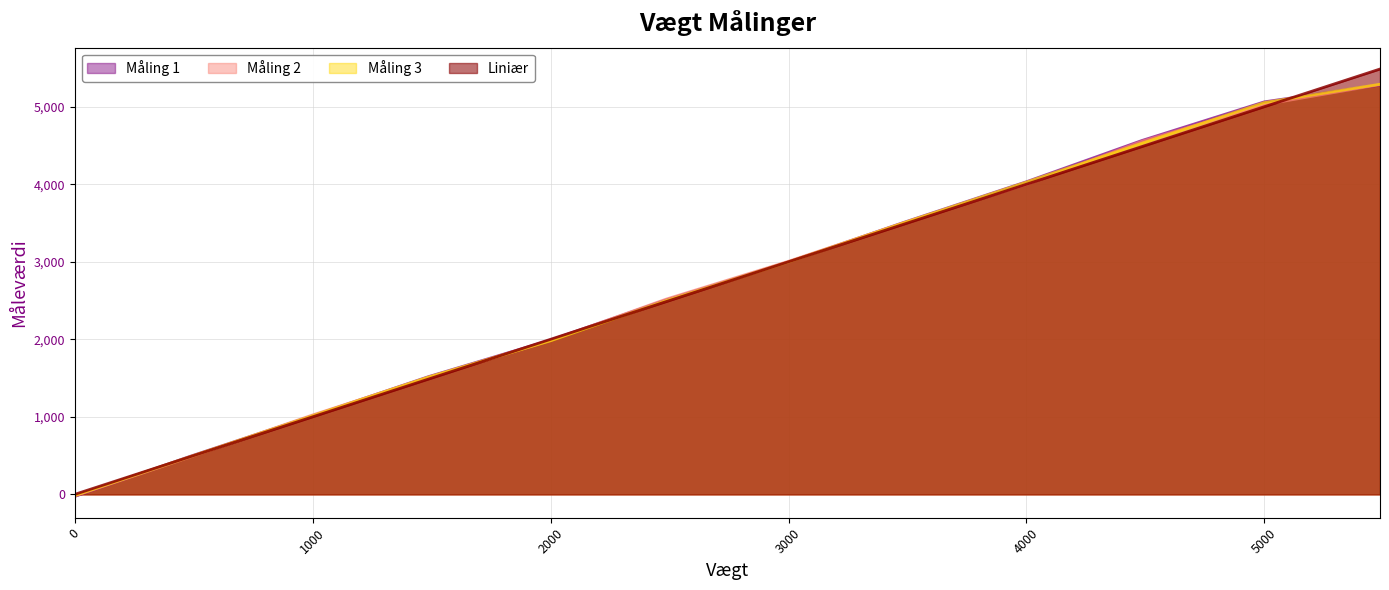

Where does the Måling 2 series first go above 3006?

3000